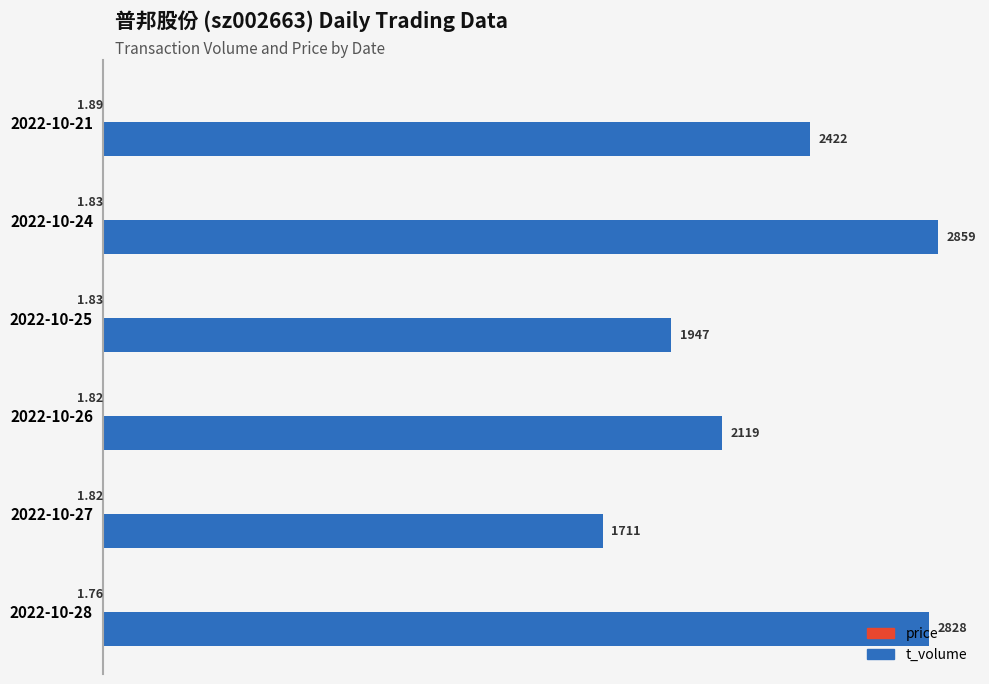

What is the sum of the t_volume values at 2022-10-27 and 2022-10-24?

4570.0